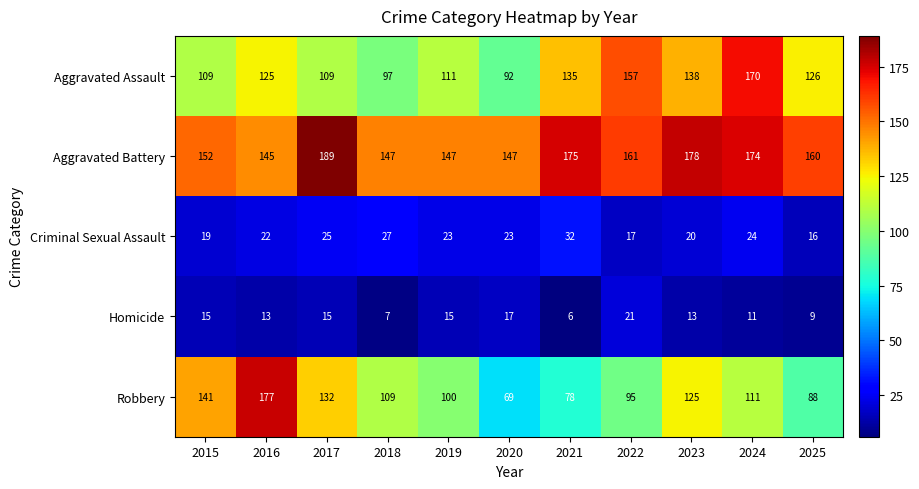

The value of Robbery at 2017 is 48. True or false?

False